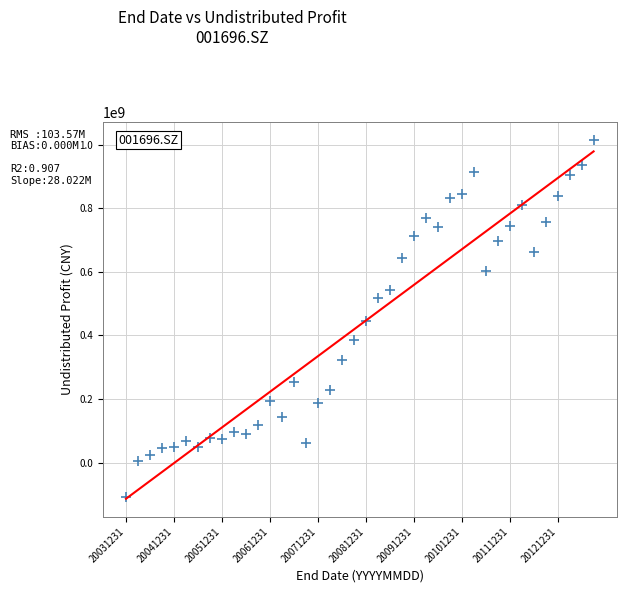

What is the range of Y values (max minus min)?

1123762268.7